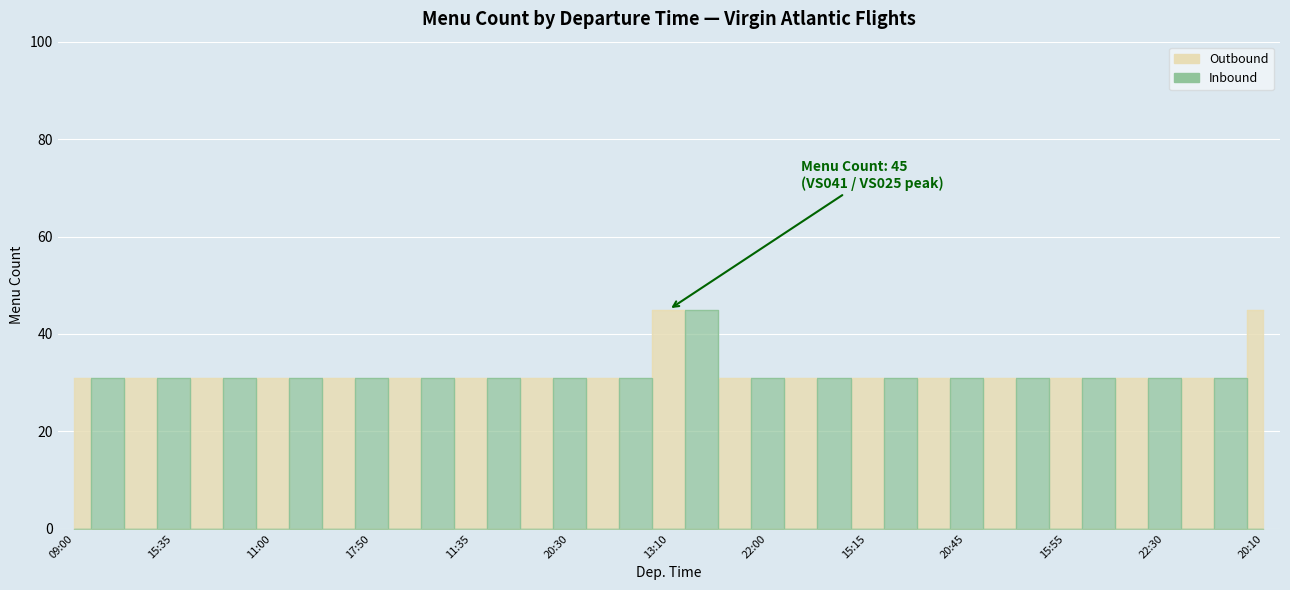

Which has a higher value, 20:45 or 18:00?

20:45